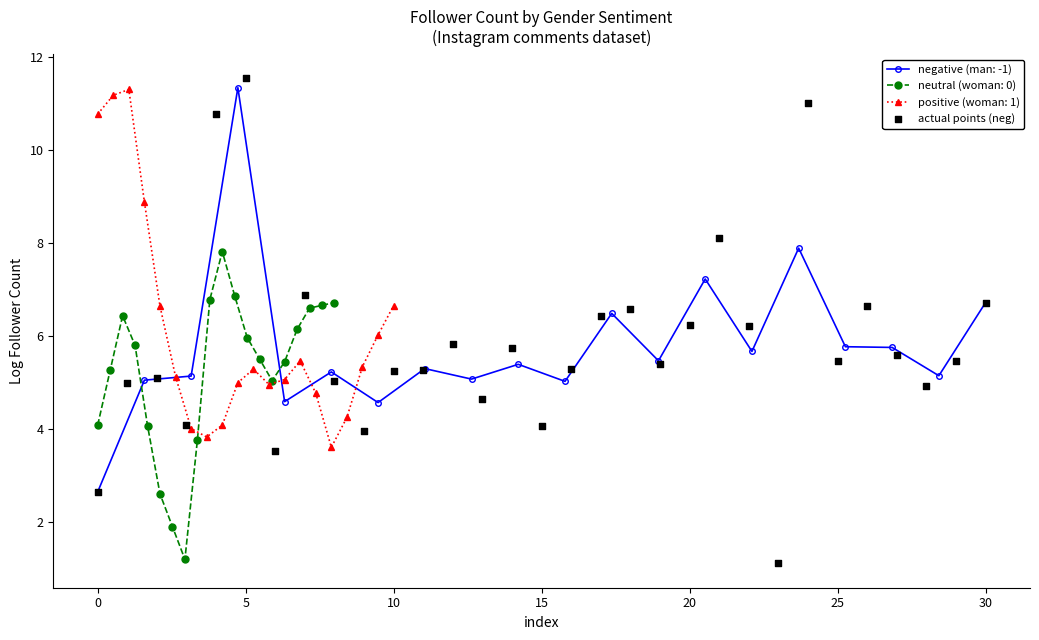

Which has a higher value, 19 or 20?

20